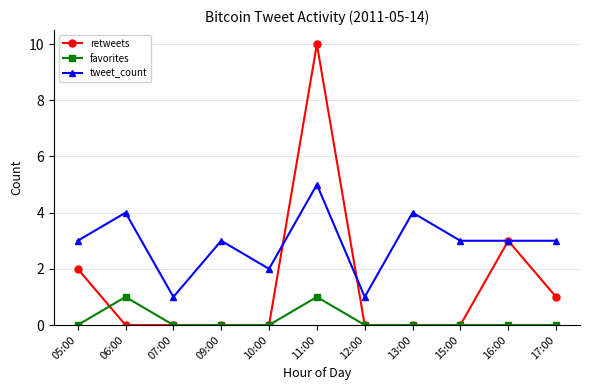

Which series changed the most between 06:00 and 07:00?

tweet_count